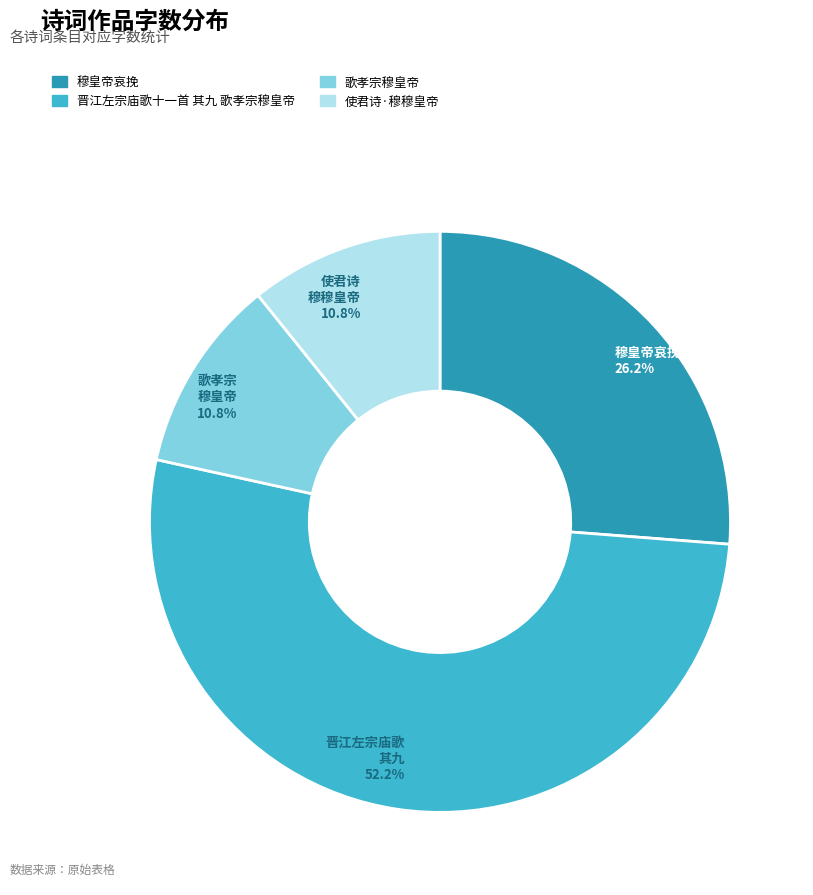

Which category has the biggest portion of the pie?

晋江左宗庙歌十一首 其九 歌孝宗穆皇帝